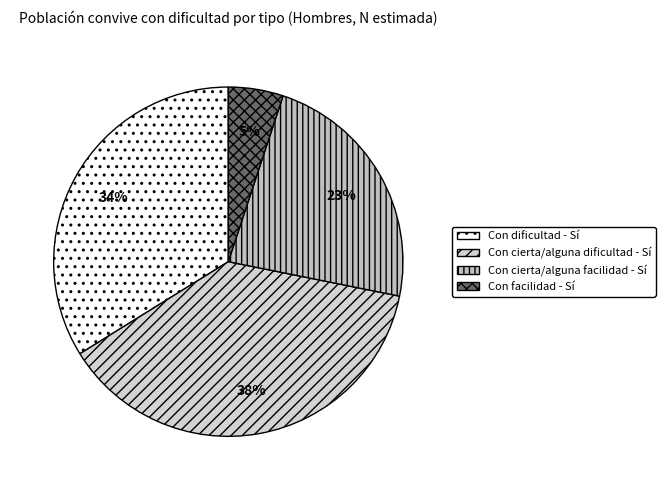

To the nearest percent, what is the combined percentage of Con cierta/alguna facilidad - Sí and Con facilidad - Sí?

28%